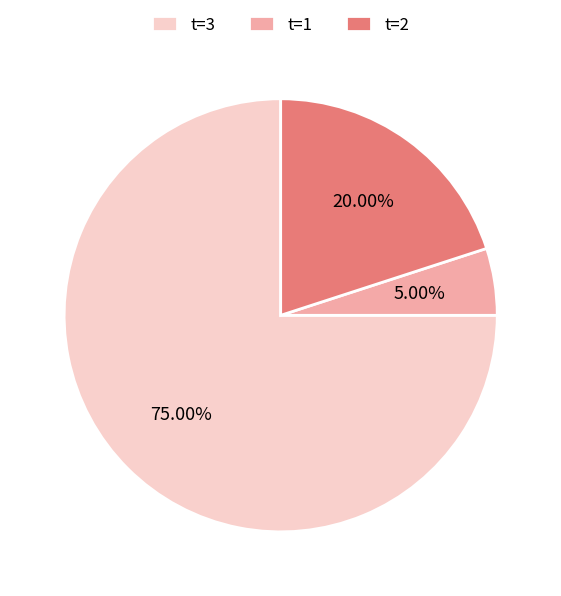

To the nearest percent, what is the average slice percentage?

33%